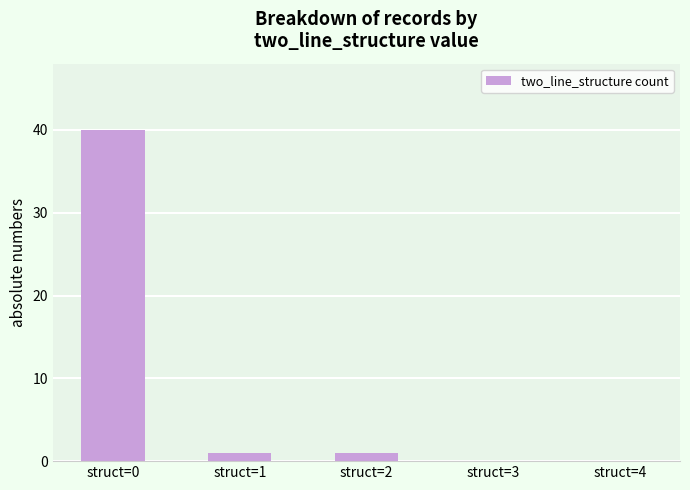

Reading left to right, extract all data points from this chart.

struct=0=40	struct=1=1	struct=2=1	struct=3=0	struct=4=0